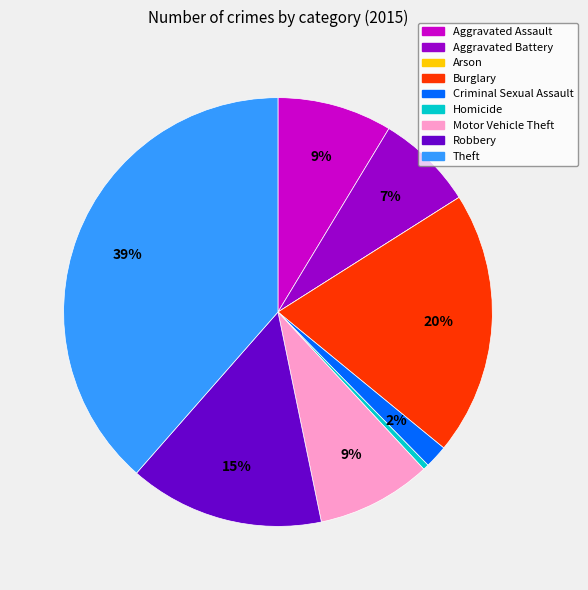

Approximately how many times larger is the value at Aggravated Battery compared to Homicide?

17.0